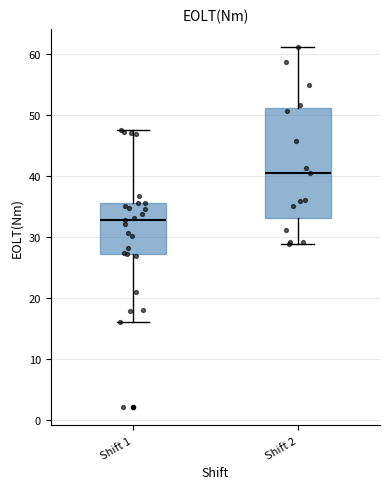

Reading left to right, transcribe this box plot: for each box, give where its median line is, the range the box spans, and where its two whiskers end, as read against the y-axis. The values are not printed on the chart, so give them approximately, as read against the axis.

Shift 1: median 33, box 27 to 36, whiskers 16 to 48
Shift 2: median 41, box 33 to 51, whiskers 29 to 61